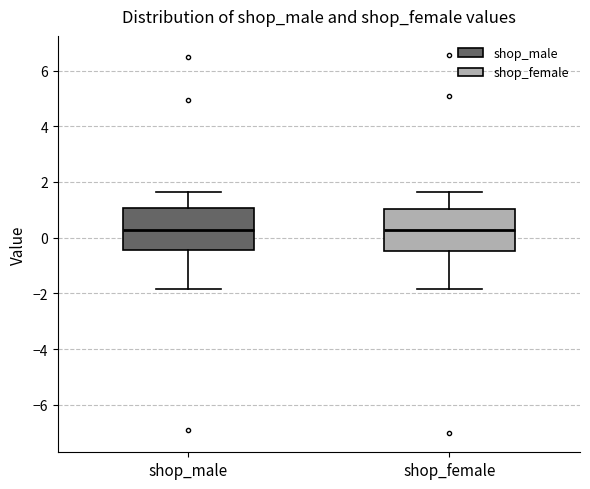

Where does the upper whisker of the box for shop_male end on the y-axis? The values are not printed on the chart, so give them approximately, as read against the axis.

1.6